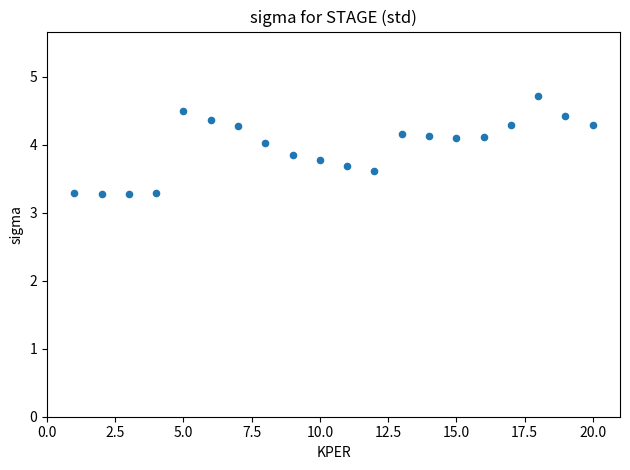

What is the range of X values (max minus min)?

19.0